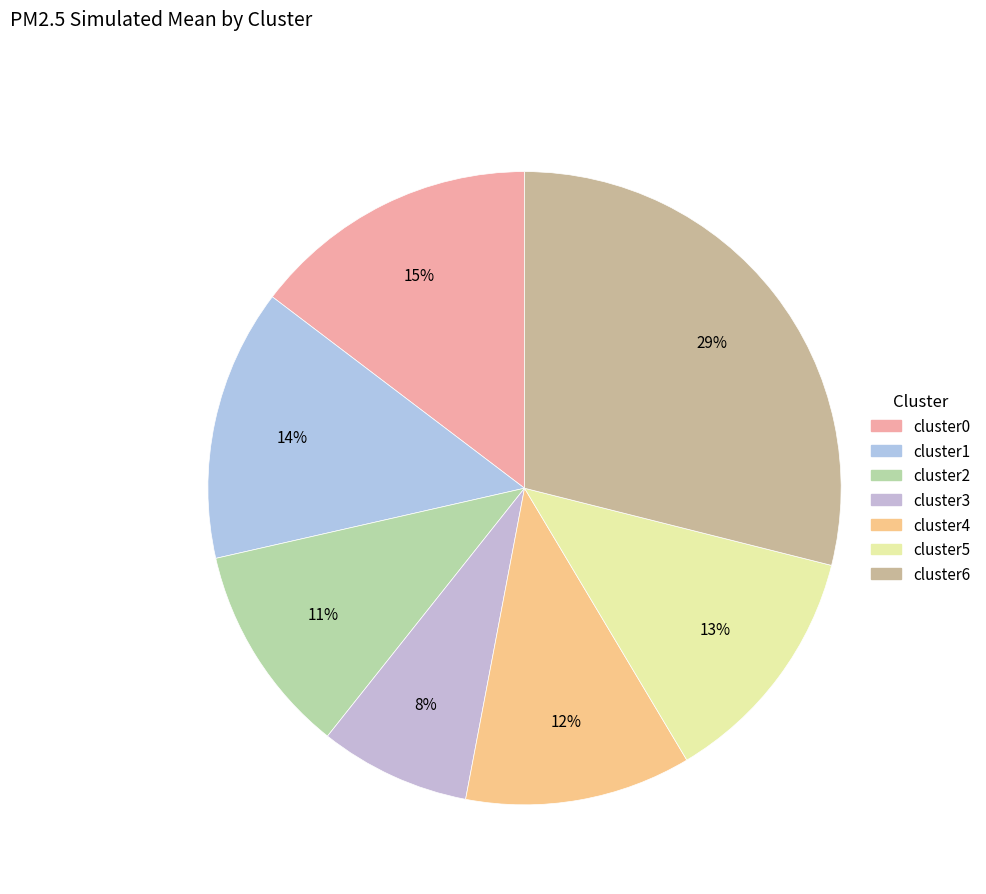

What is the ratio of the value at cluster0 to the value at cluster4?

1.3